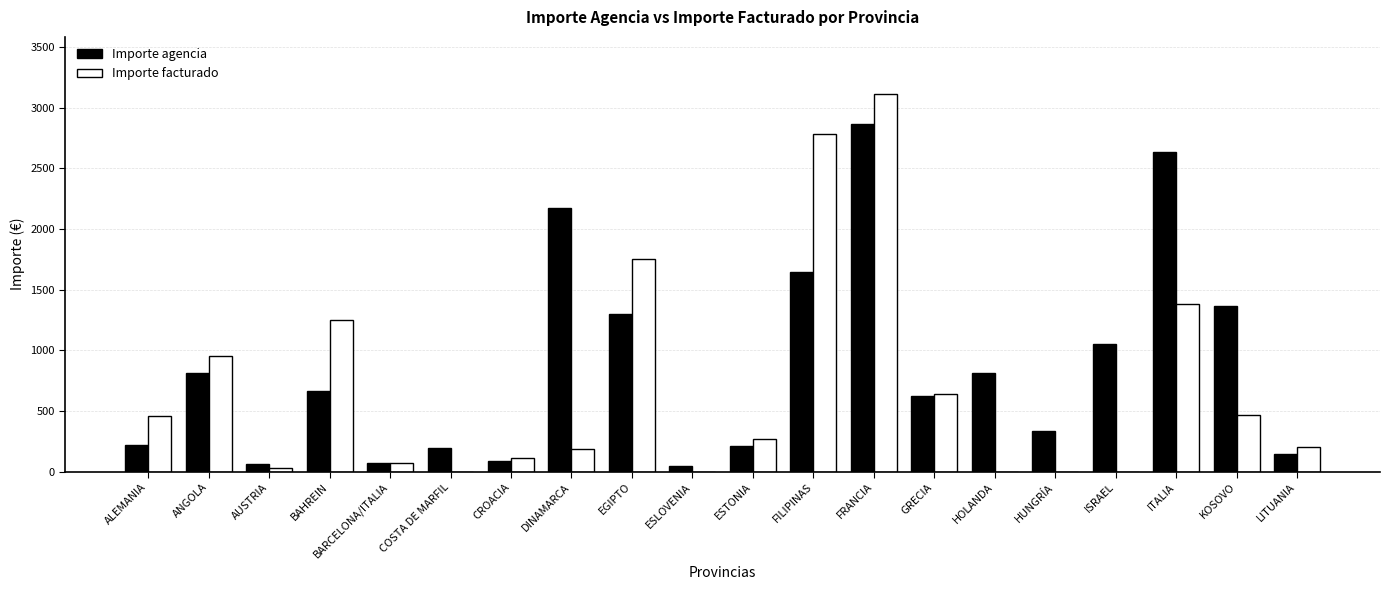

The value of Importe agencia at CROACIA is 89.3. True or false?

True